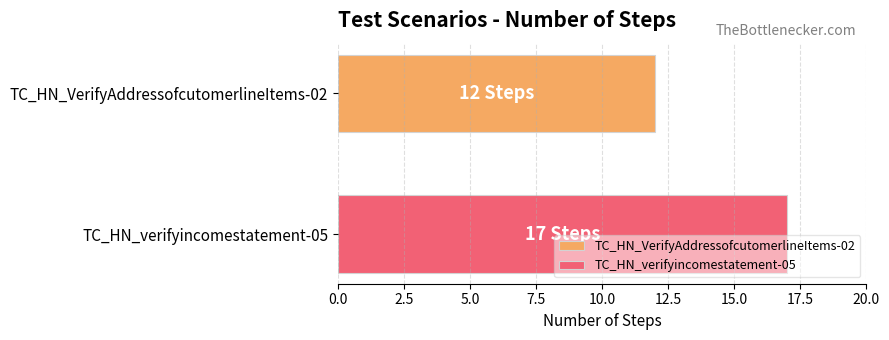

List the series in order of their peak value, lowest first.

TC_HN_VerifyAddressofcutomerlineItems-02, TC_HN_verifyincomestatement-05